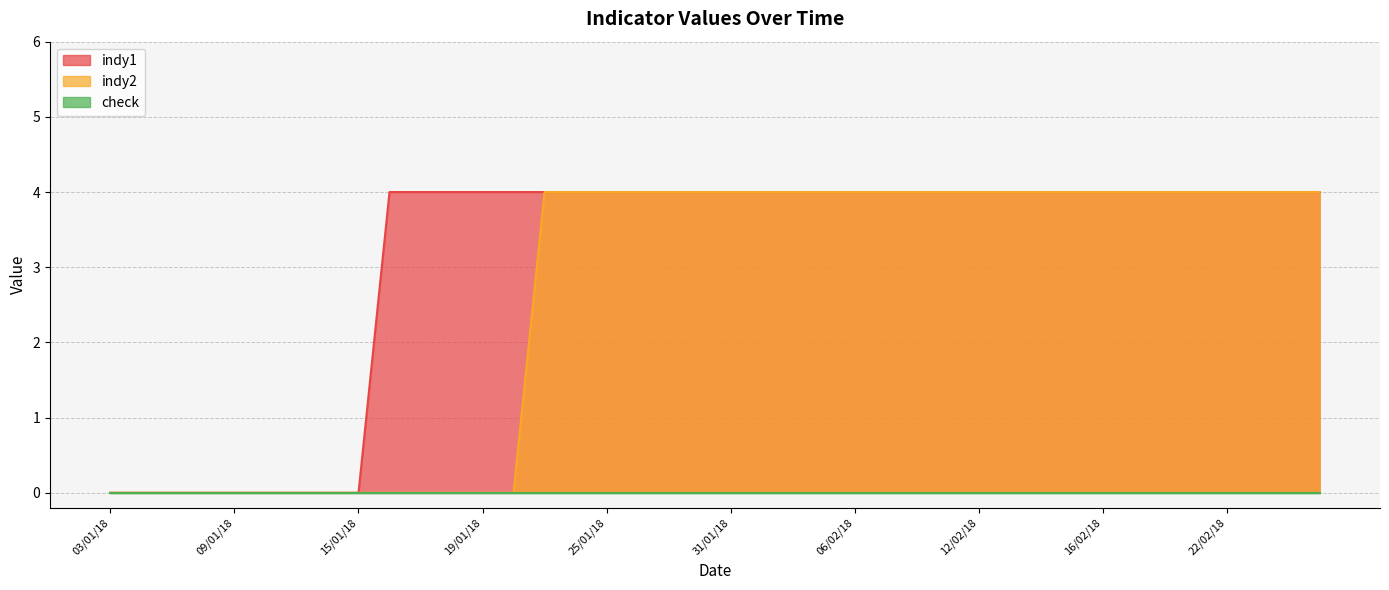

True or false: indy1 and indy2 cross at least once.

False